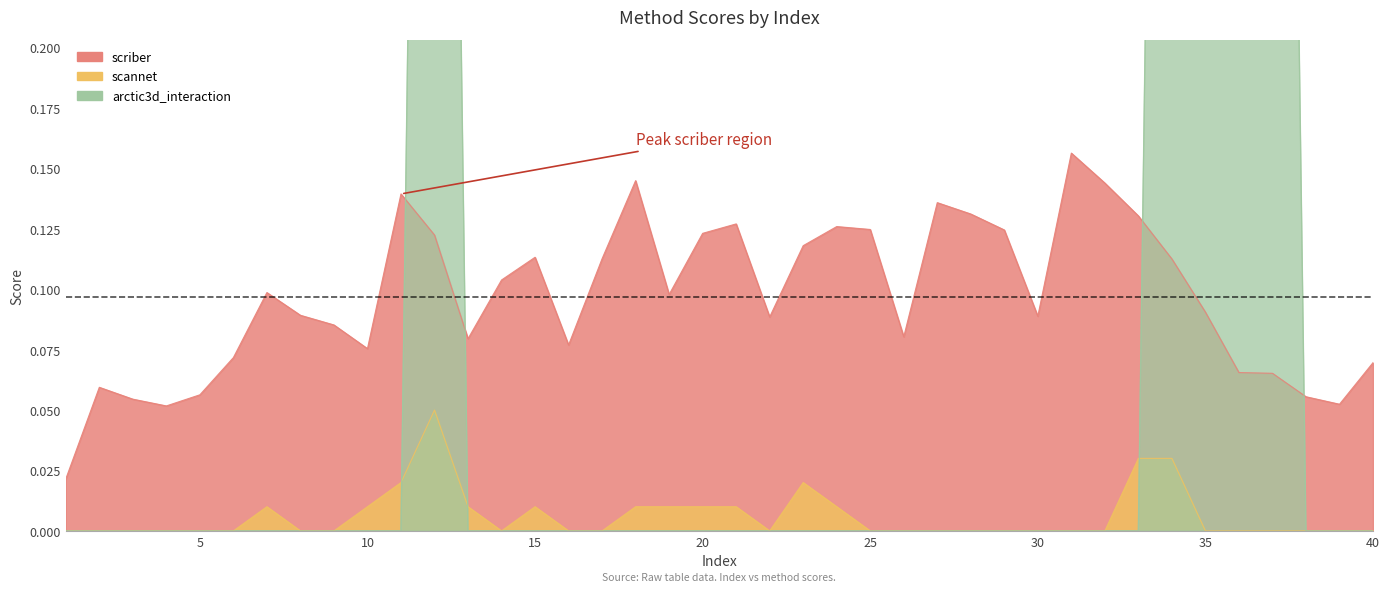

At which category does the chart reach its peak across all series?

12